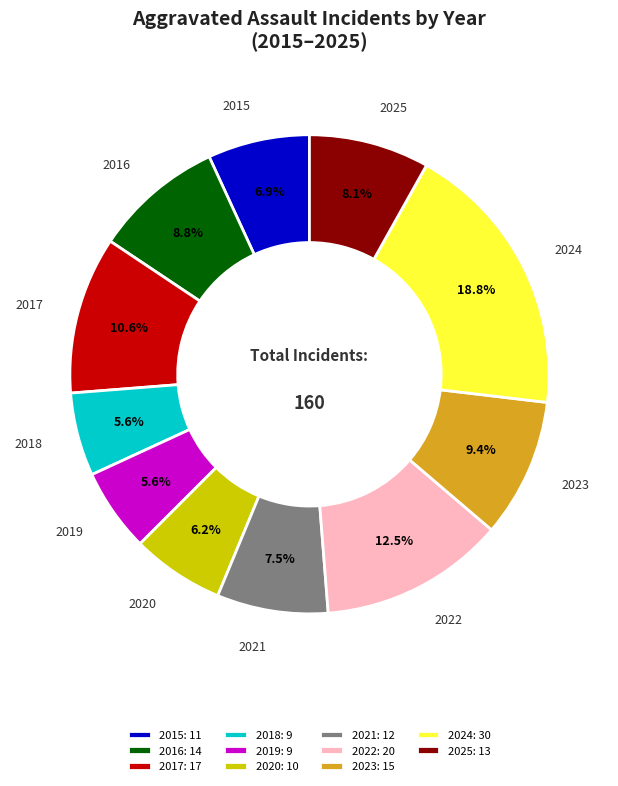

To the nearest percent, what is the difference between the 2021 and 2018 slice percentages?

2%